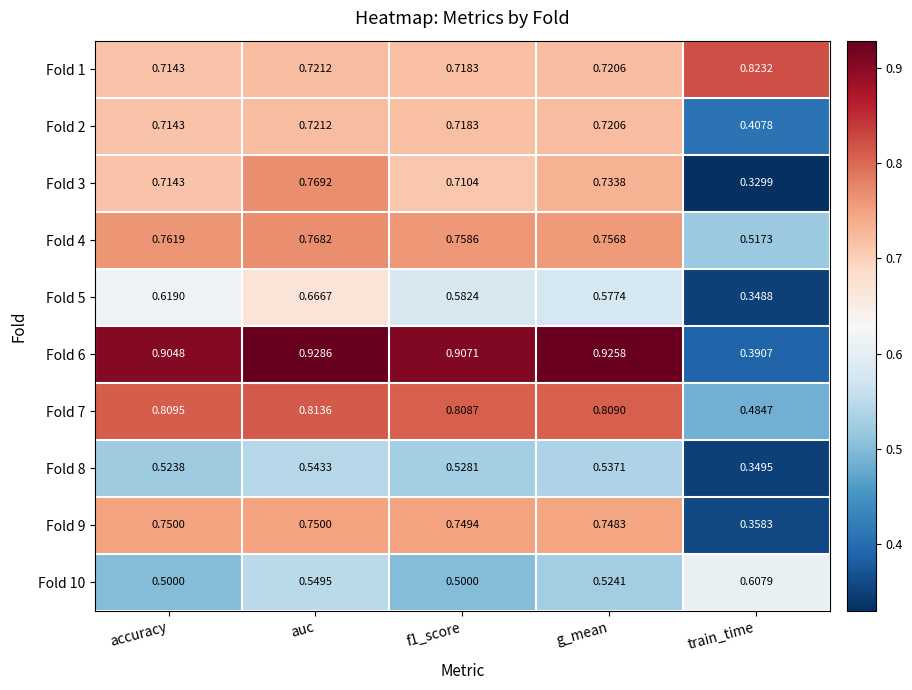

Where is Fold 8 nearest to the value 0?

train_time